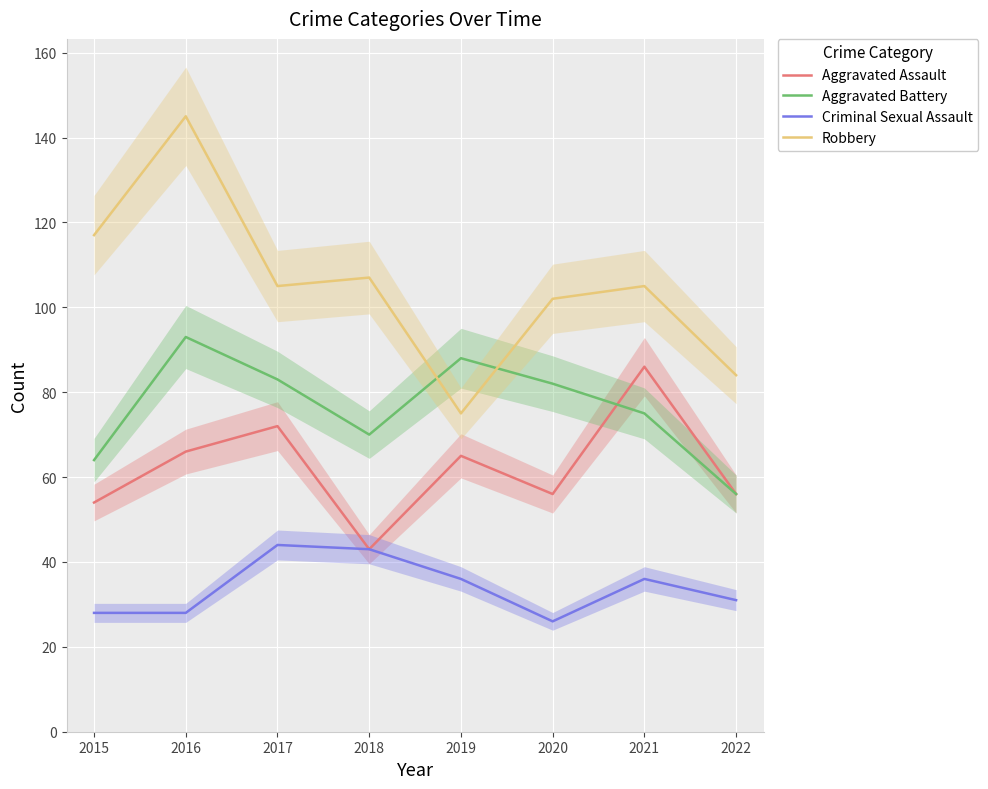

True or false: Robbery has a value of 70 at 2020.

False